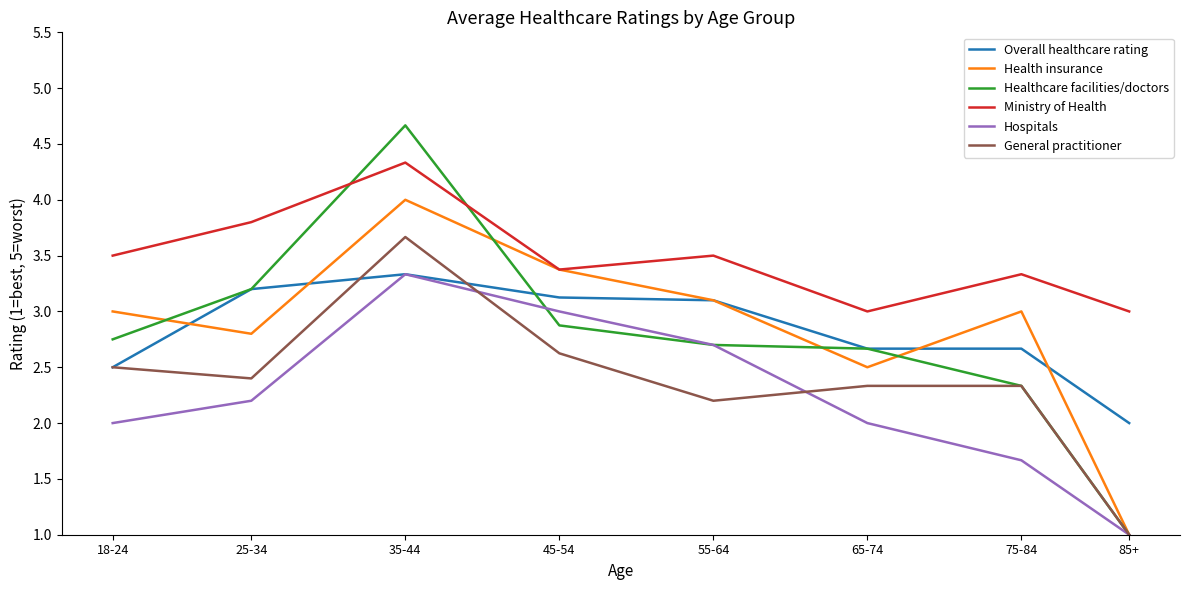

At which category is the sum across all series the highest?

35-44